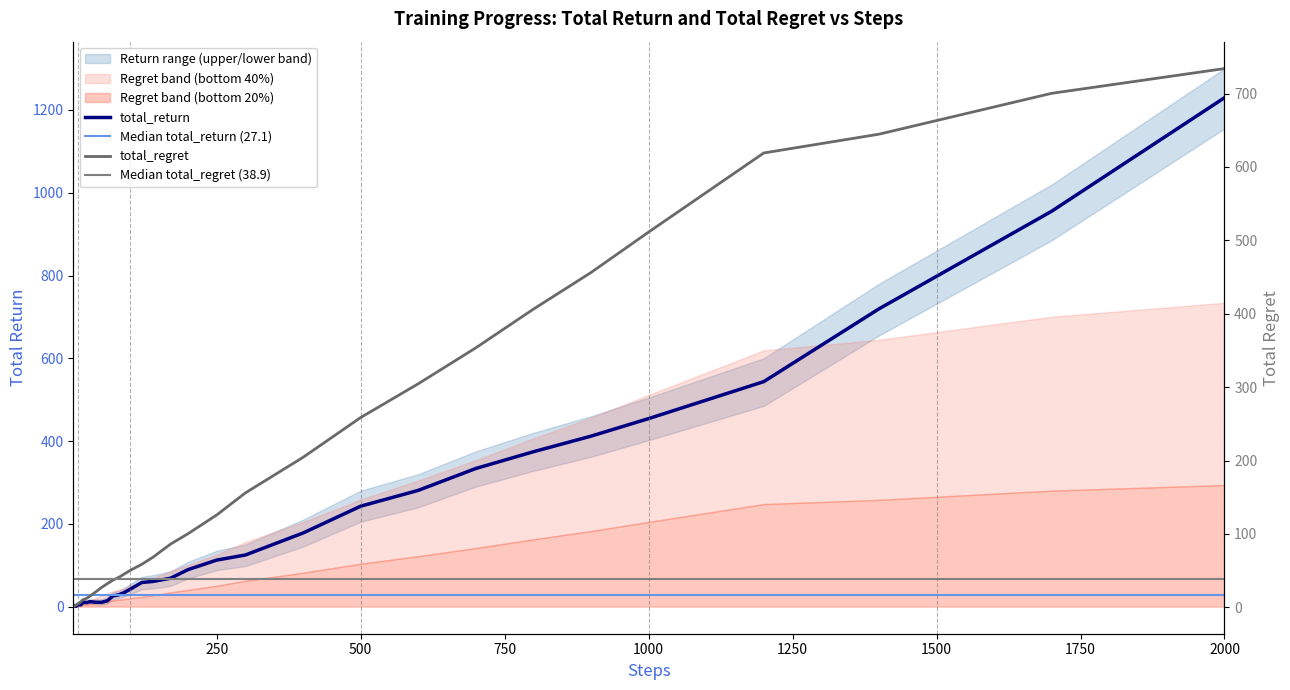

True or false: total_regret has a value of 14.1 at 90.

False